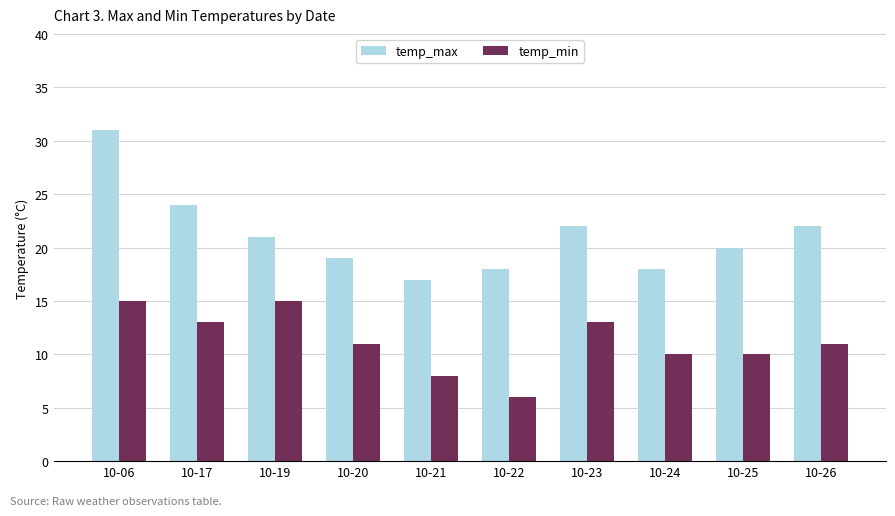

Rank the series at 10-22 from highest to lowest value.

temp_max, temp_min